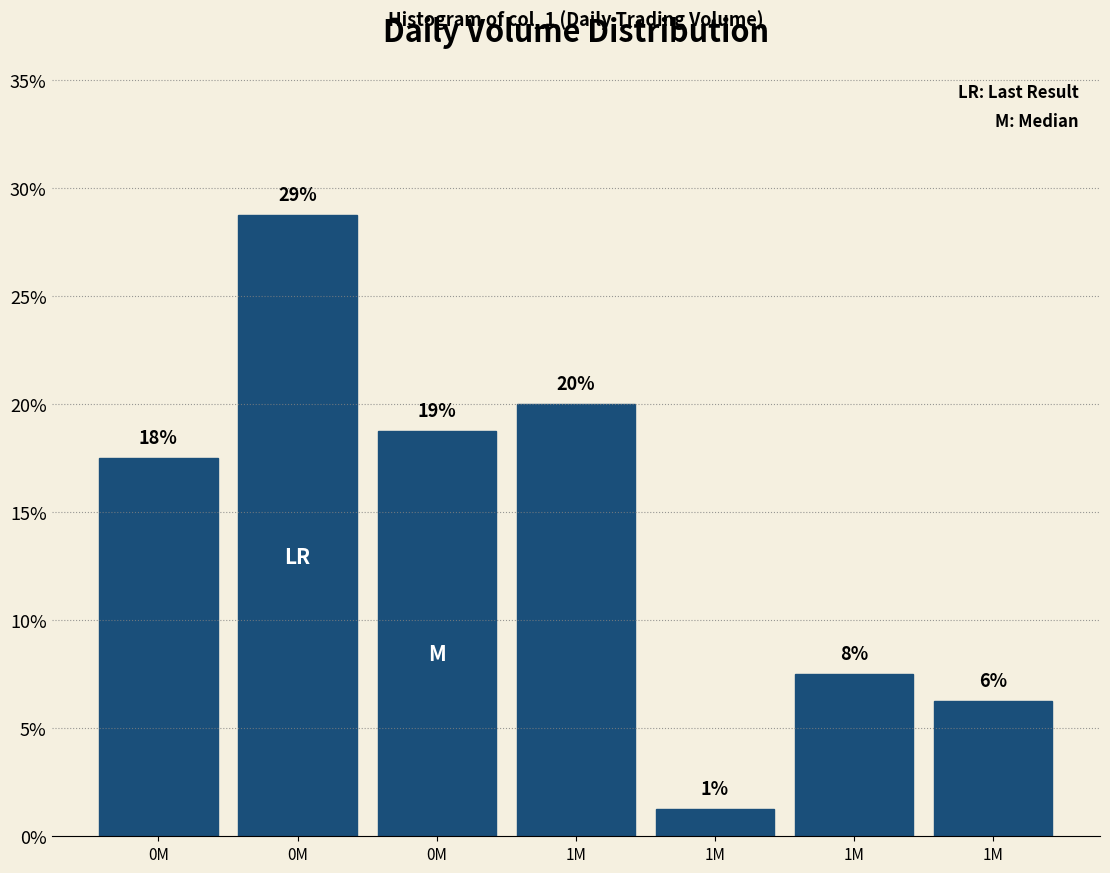

How many bars are there in total?

7